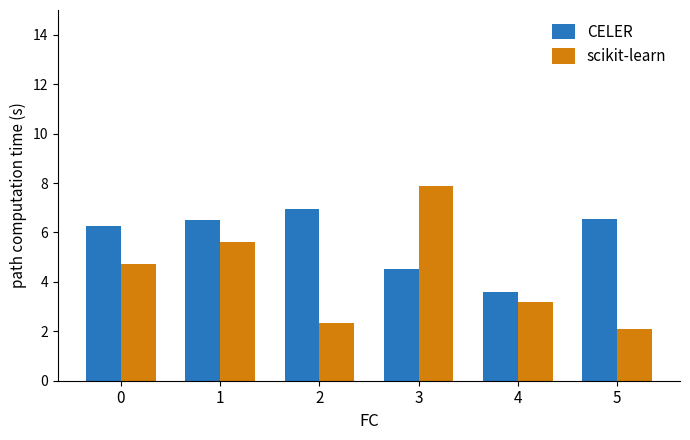

How many values in the scikit-learn series exceed 4?

3